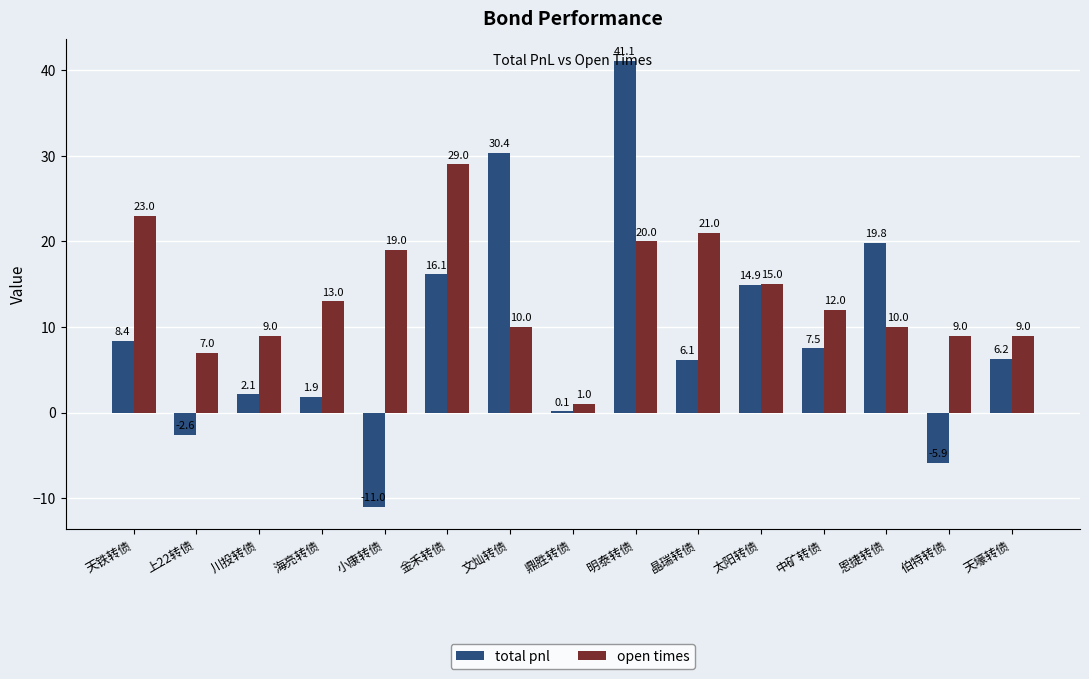

What value does the total pnl series have at 天铁转债?

8.4